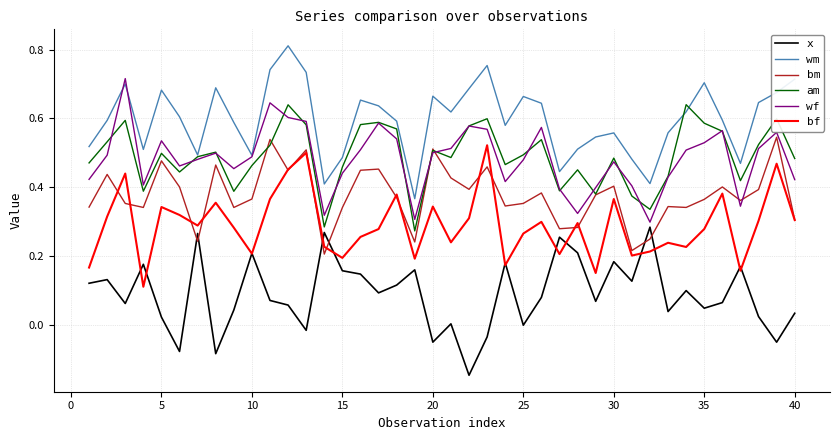

How many intersections are there between x and bm?

6